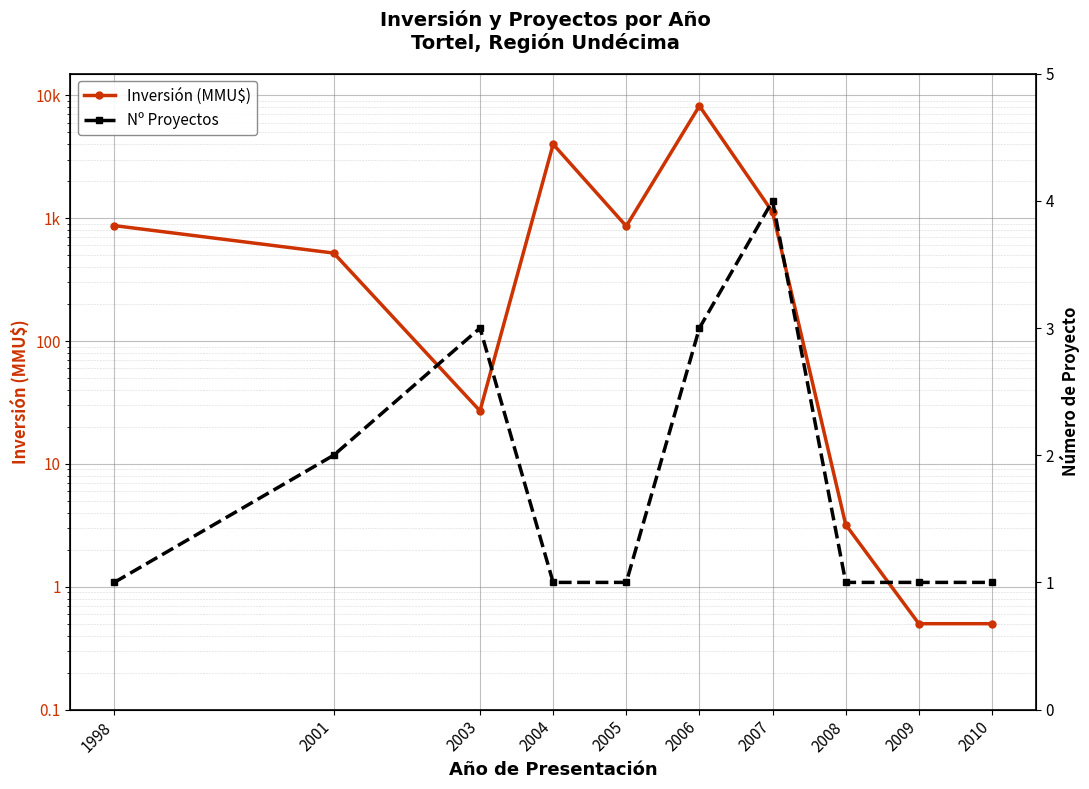

How many interior local peaks does the Nº Proyectos series have?

2